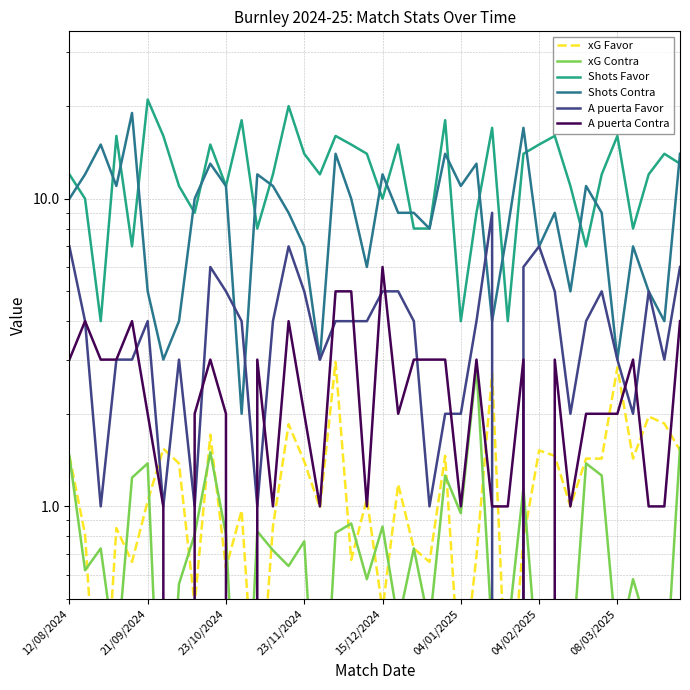

What are all the series names shown in the legend?

xG Favor, xG Contra, Shots Favor, Shots Contra, A puerta Favor, A puerta Contra